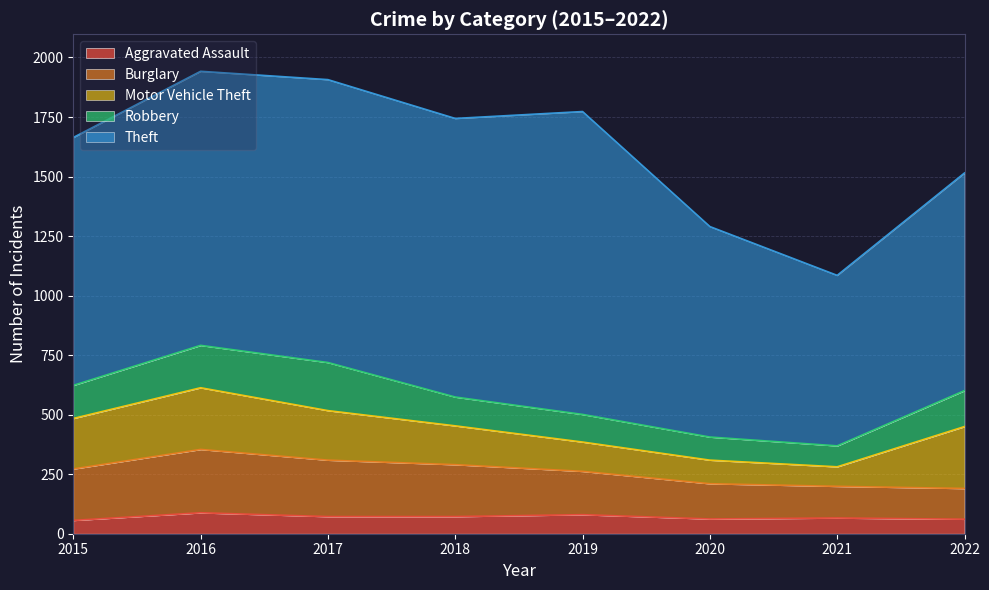

At which category does Aggravated Assault reach its first local peak?

2016